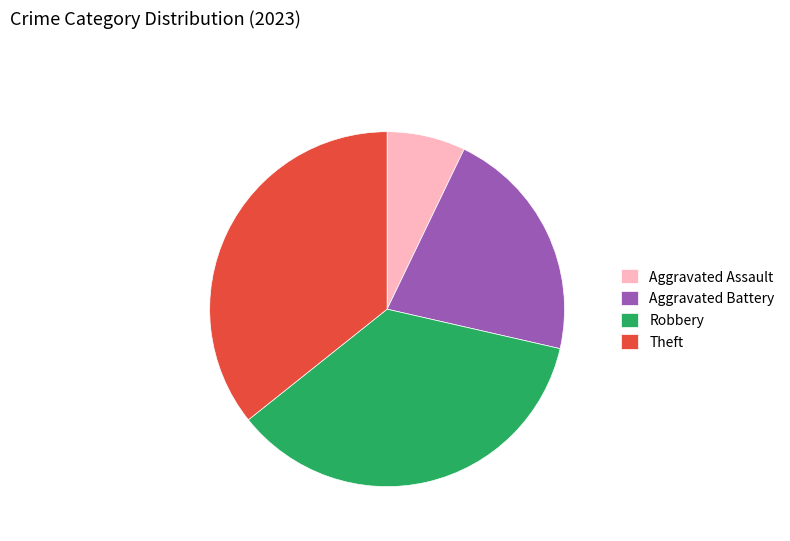

Which slice is the smallest?

Aggravated Assault